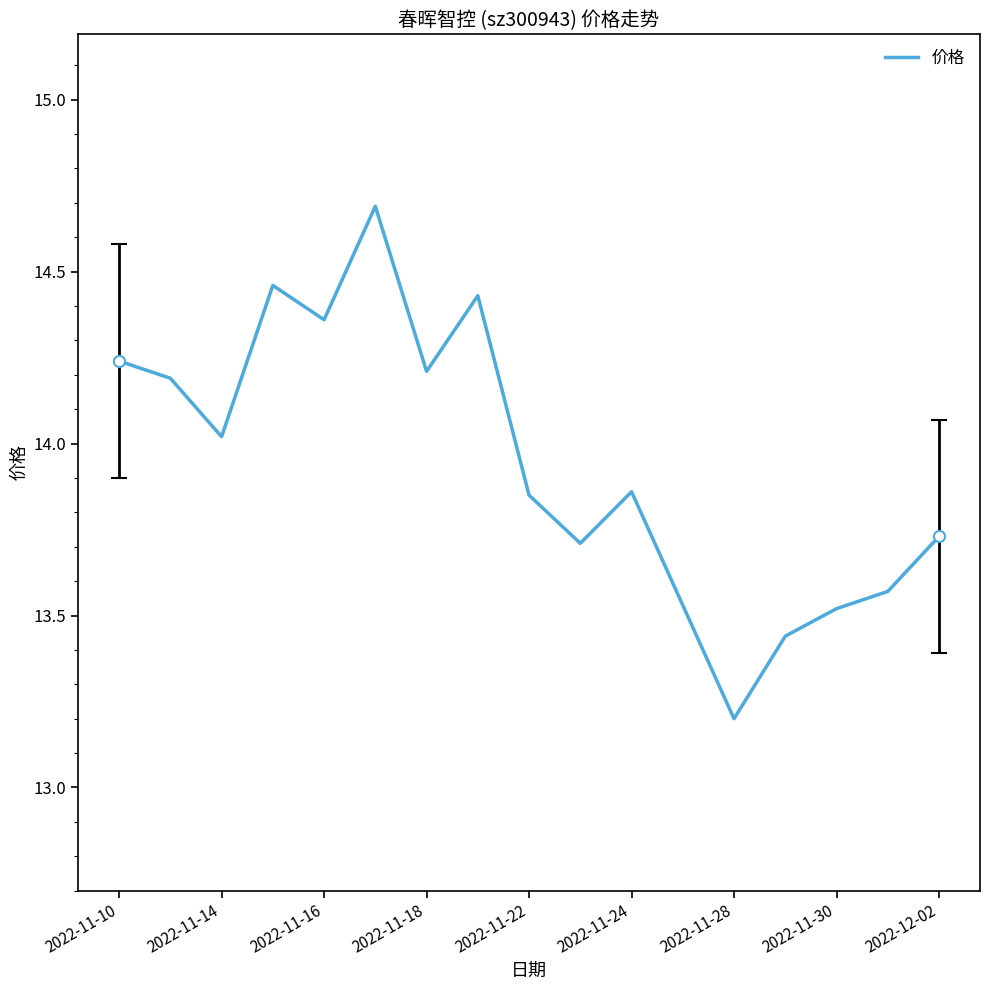

What is the maximum value shown in the chart?

14.7